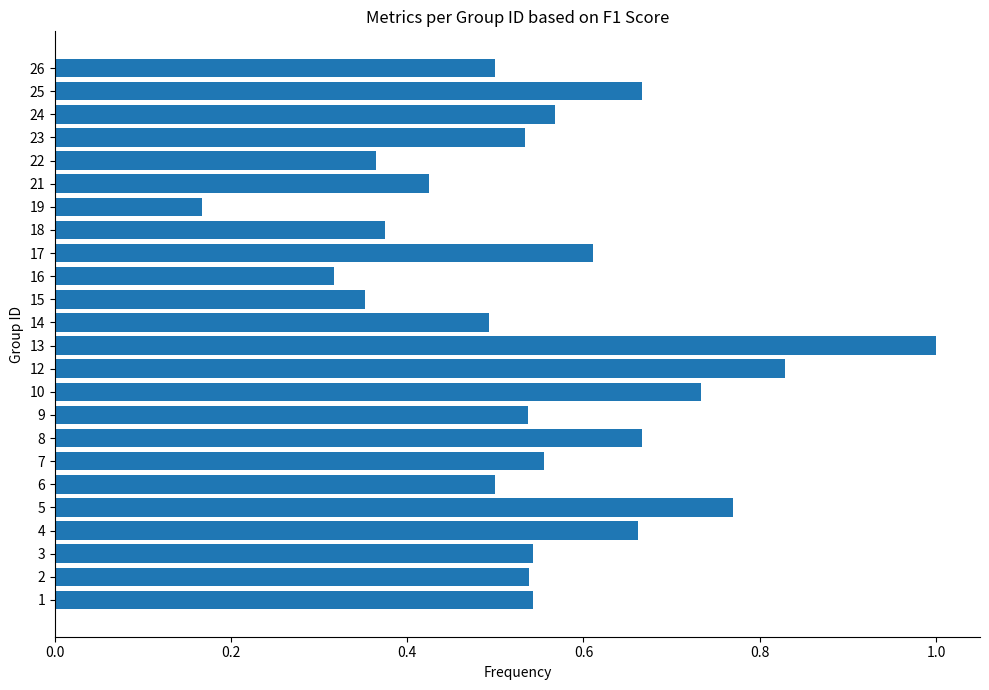

Which has a higher value, 10 or 6?

10